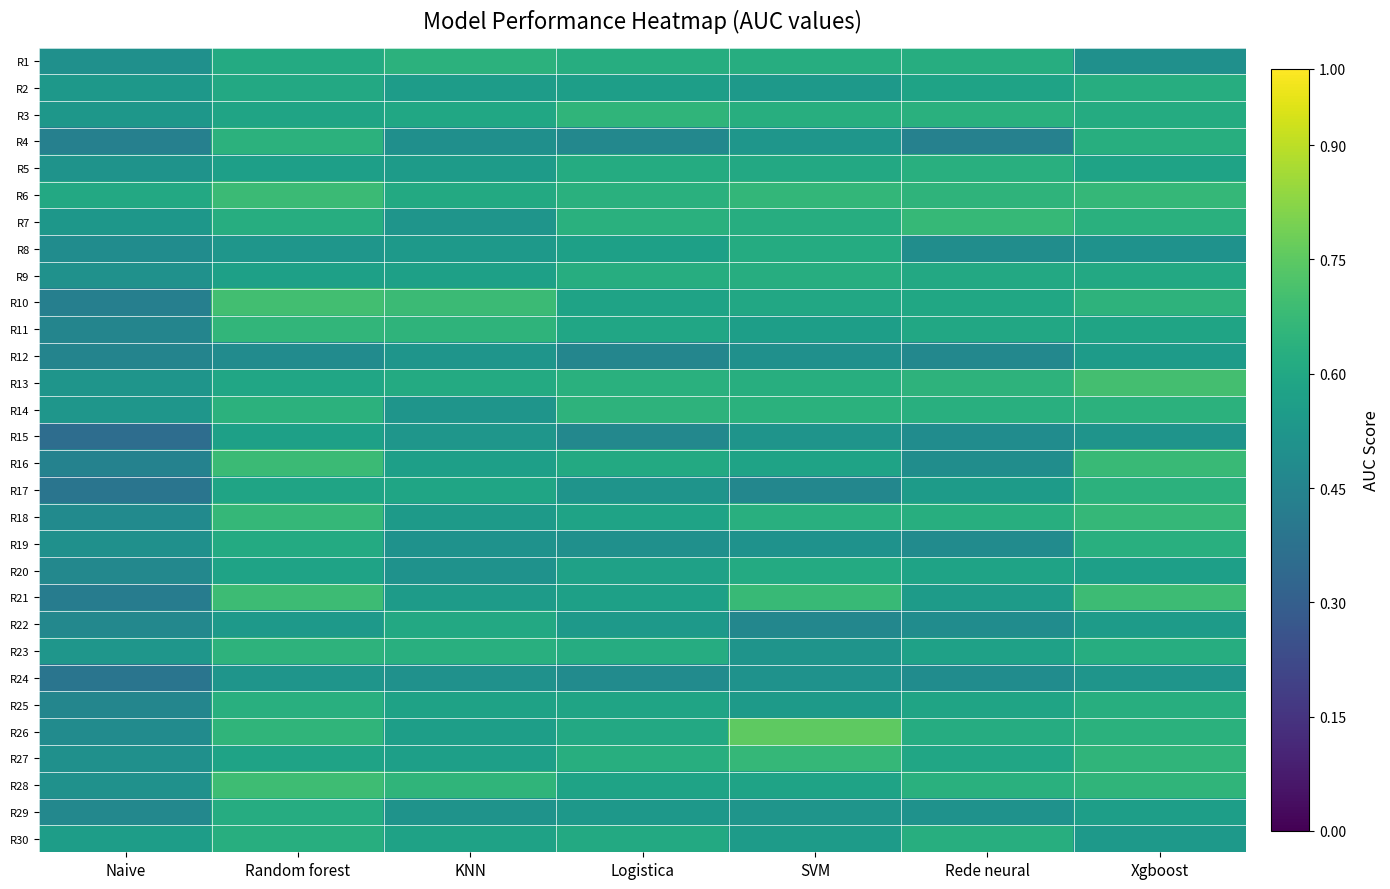

What is the difference between the highest and lowest values at SVM?

0.3